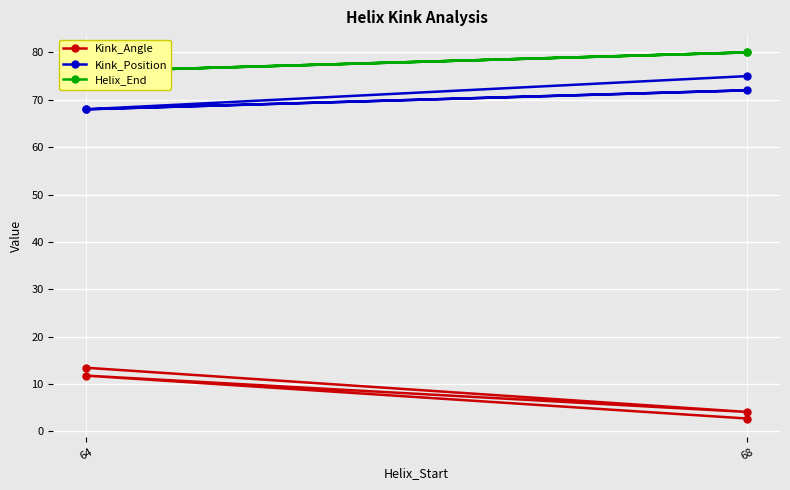

What position from the left is 68?

2